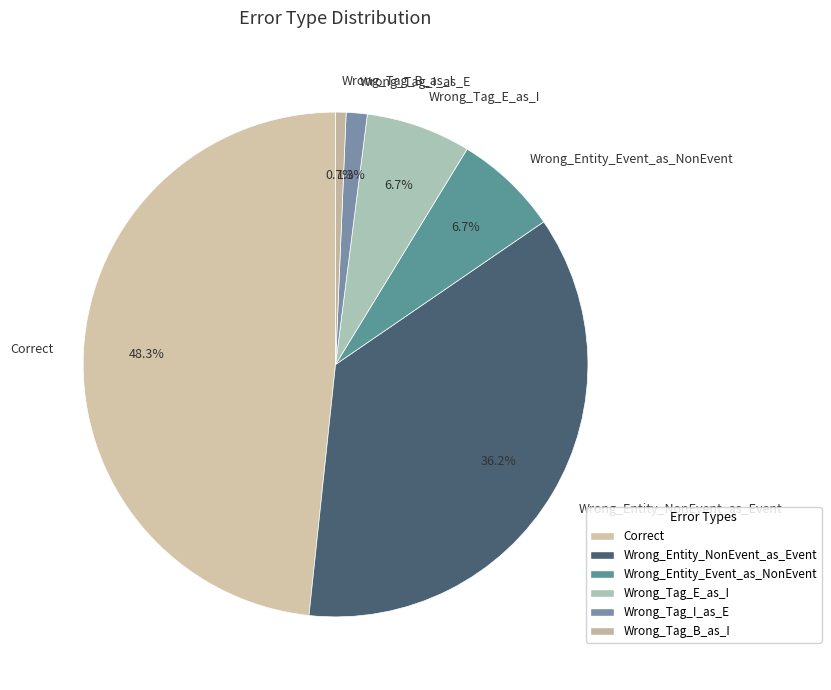

To the nearest percent, what is the average slice percentage?

17%